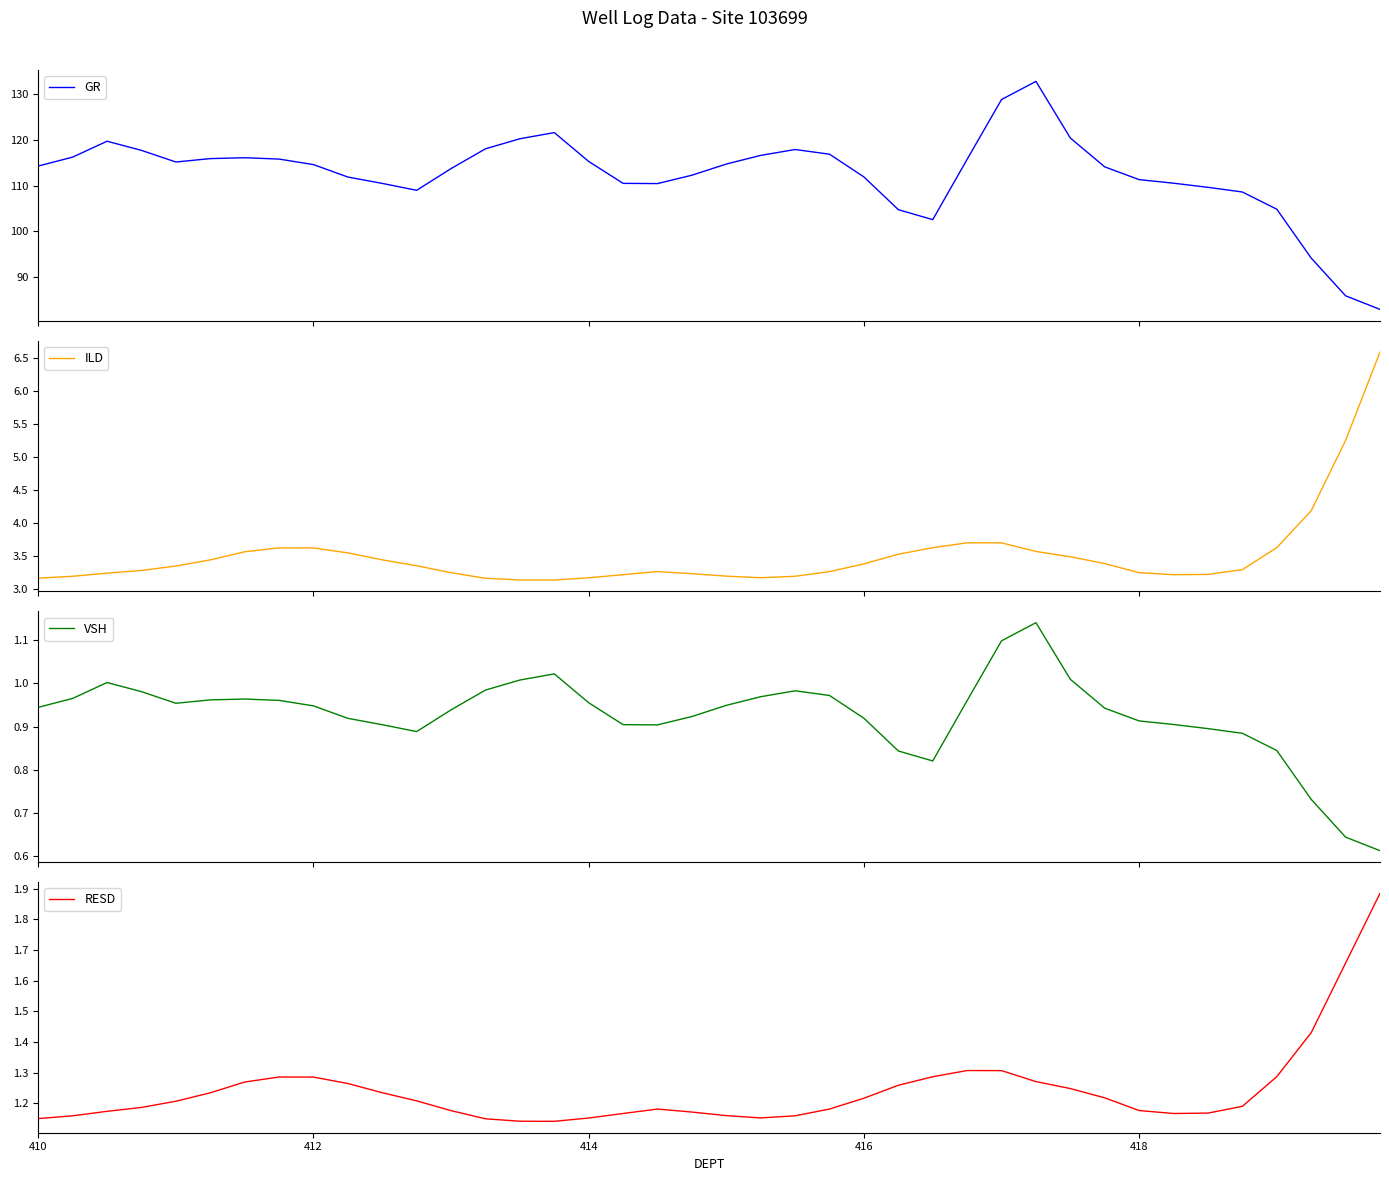

What is the minimum value for GR?

82.9